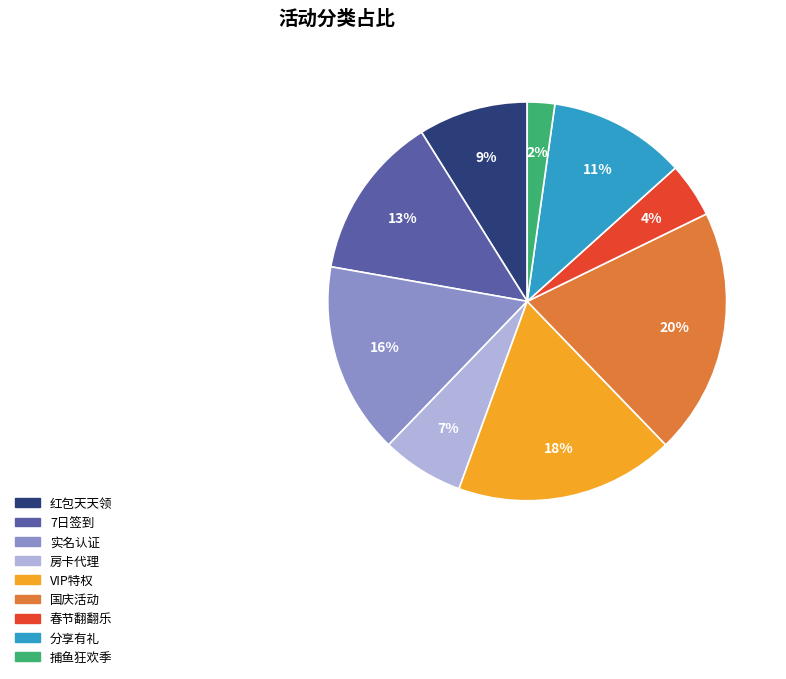

Does any single category account for the majority?

No